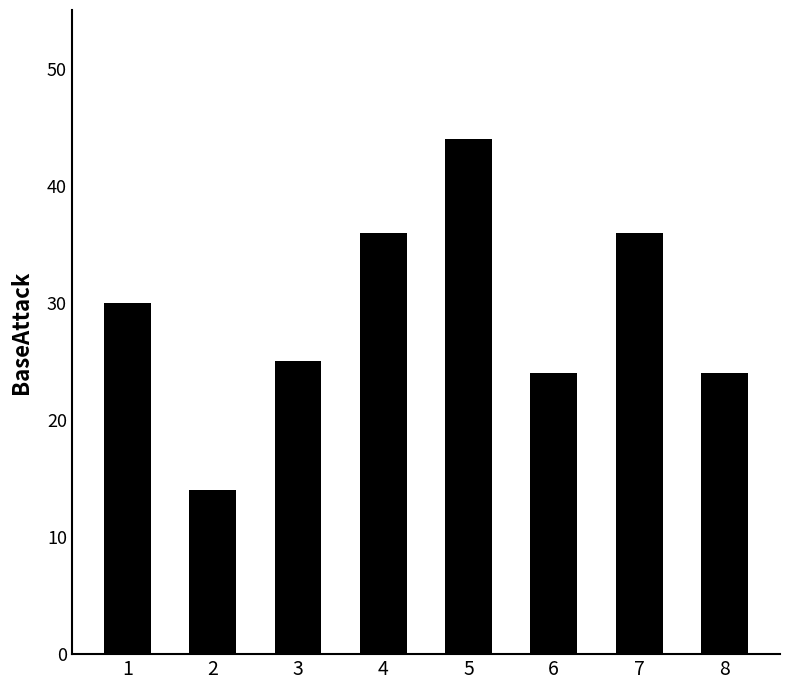

True or false: the data shows 36 at 4.

True